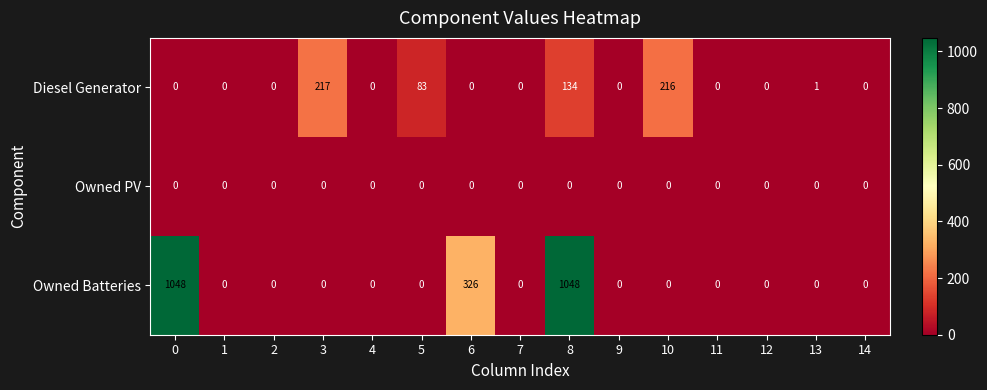

List the series in order of their peak value, lowest first.

Owned PV, Diesel Generator, Owned Batteries